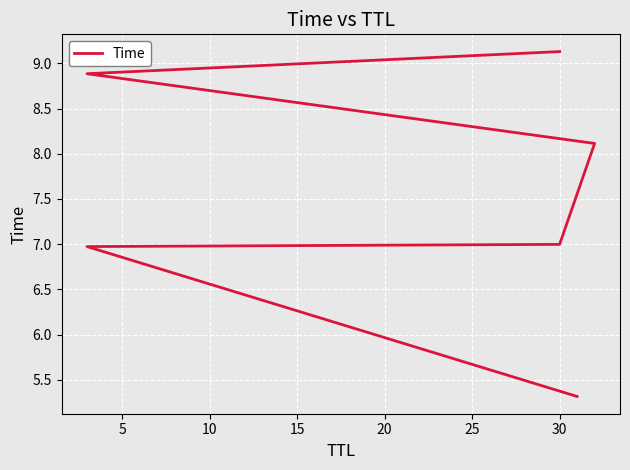

Reading left to right, list all the values displayed in this chart.

5.3	7.0	7.0	8.1	8.9	9.1